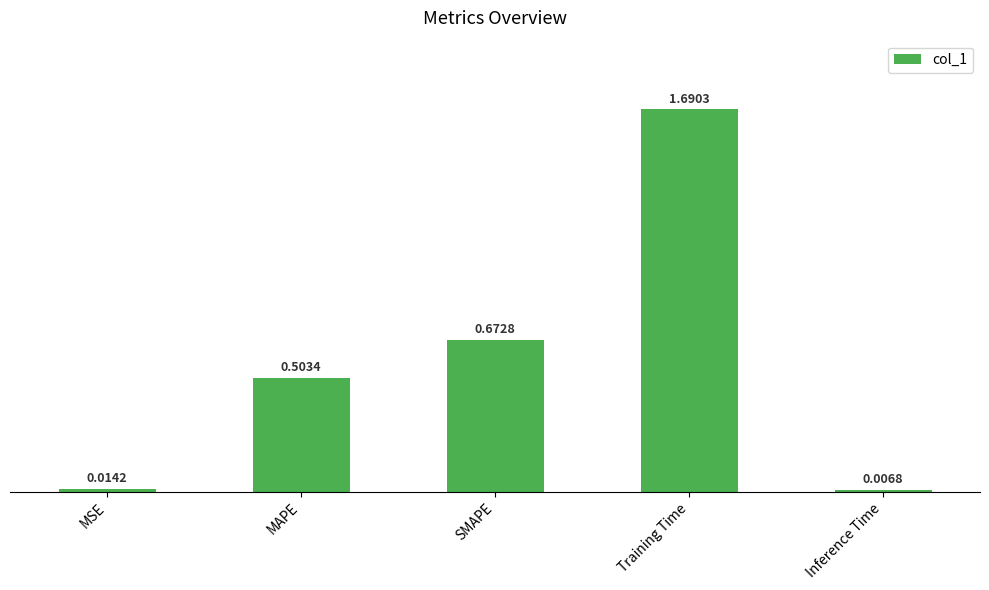

How many series are shown in this chart?

1